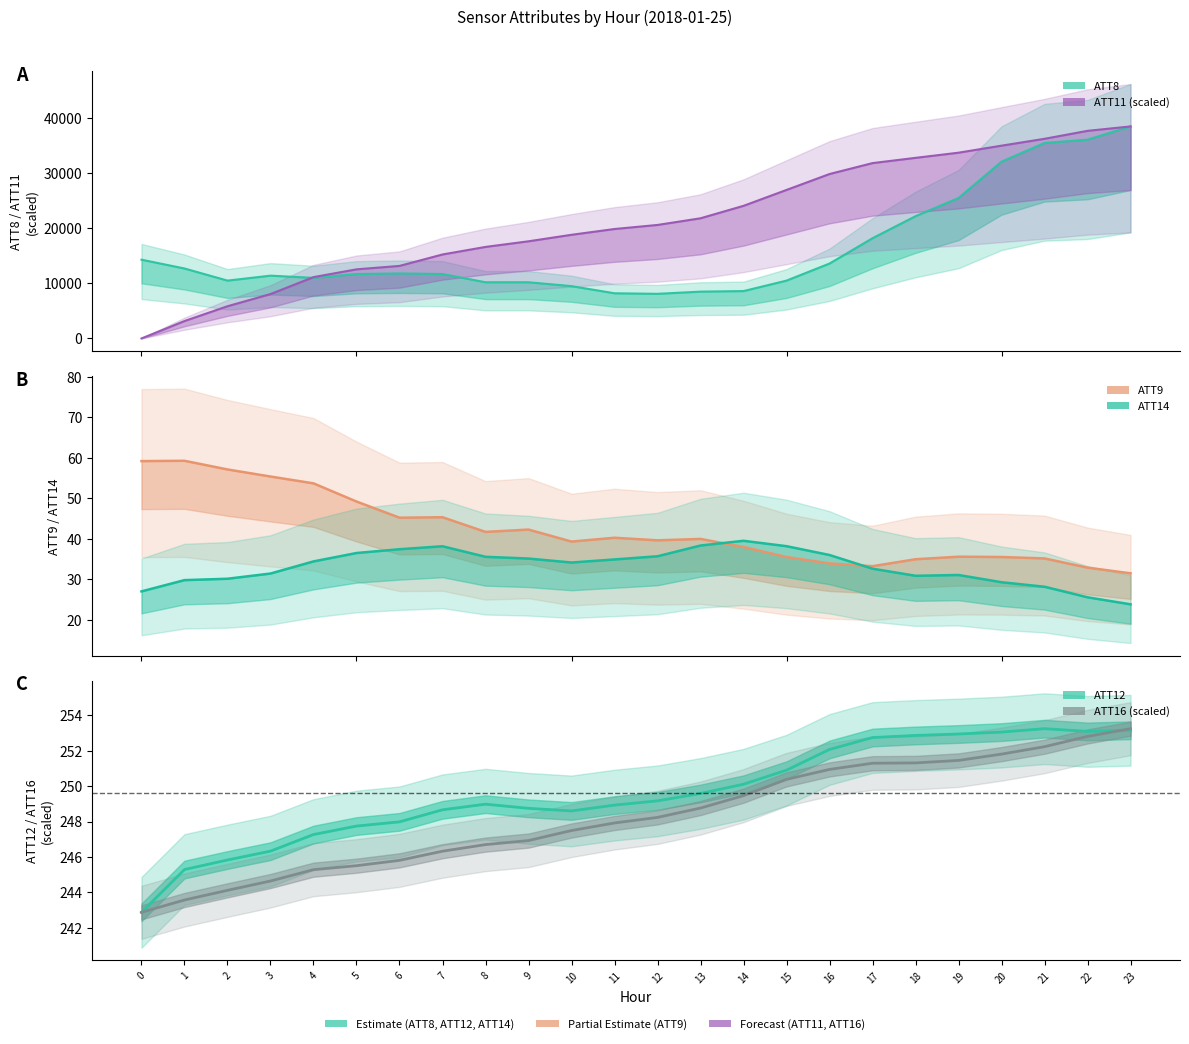

Rank the categories by ATT16 (scaled) value from highest to lowest.

23, 22, 21, 20, 19, 18, 17, 16, 15, 14, 13, 12, 11, 10, 9, 8, 7, 6, 5, 4, 3, 2, 1, 0